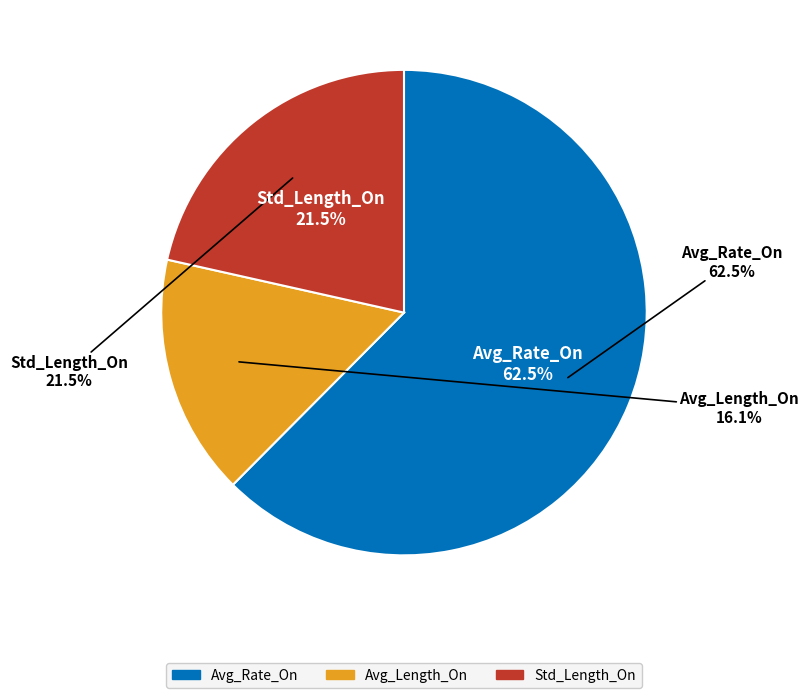

How many slices are in this pie chart?

3